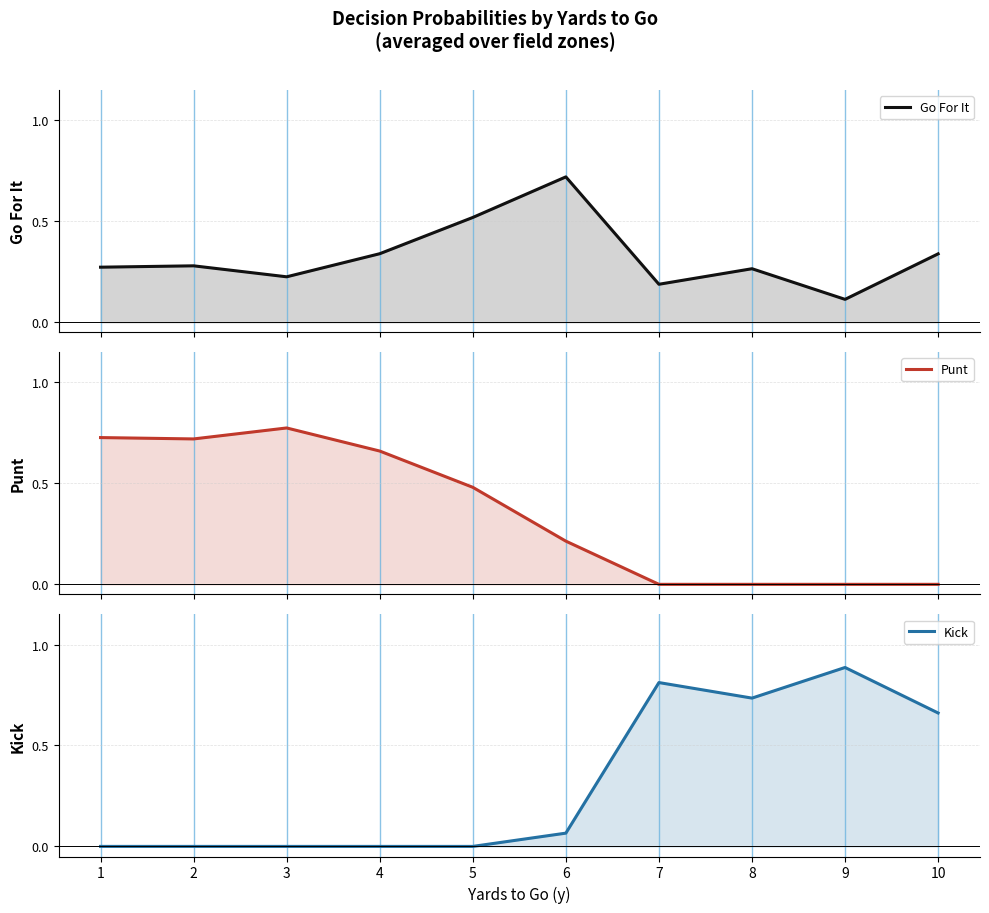

In Punt, how many points are higher than both neighbors (excluding endpoints)?

1